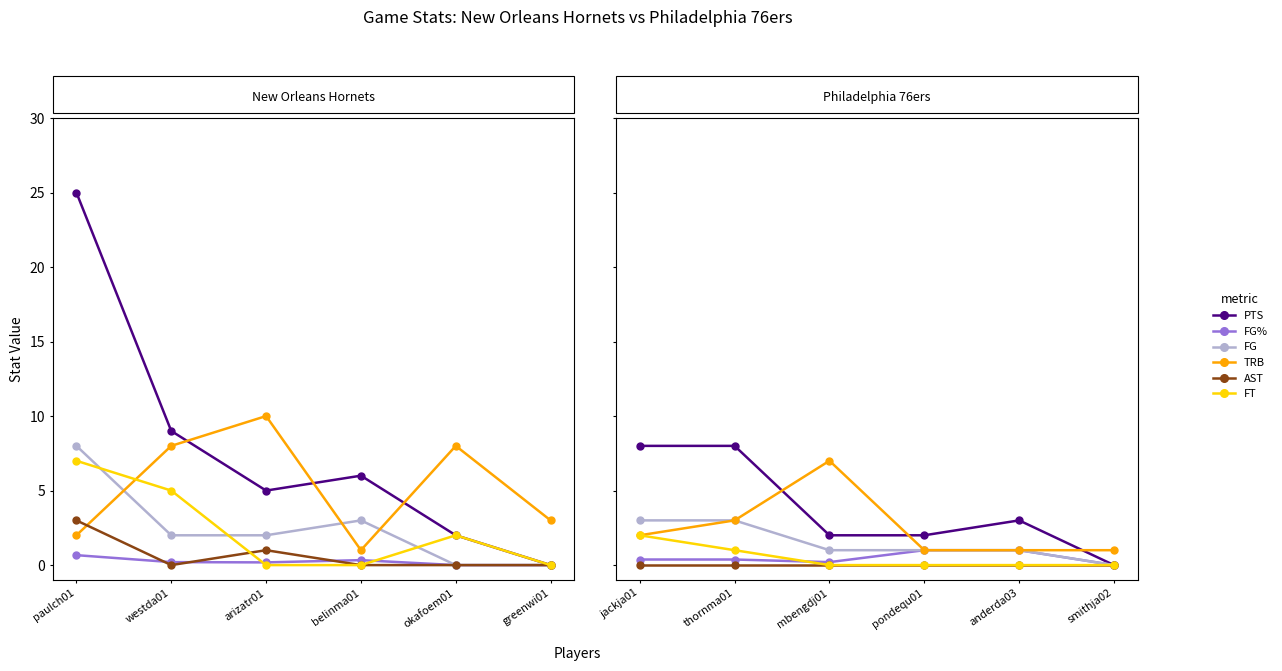

Is the value of FT at pondequ01 greater than the value of TRB at mbengdj01?

No